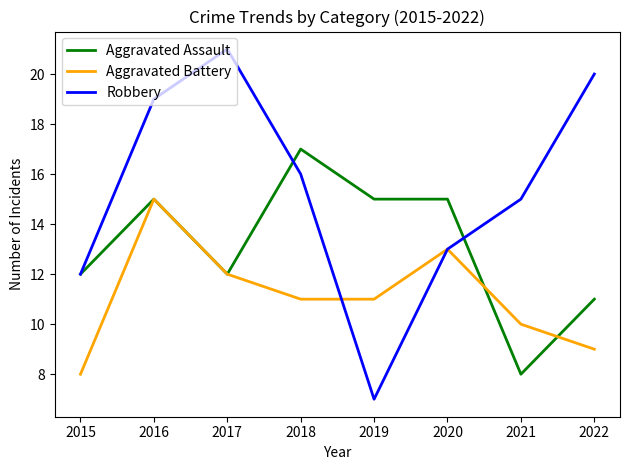

At which label does Aggravated Battery reach its minimum?

2015